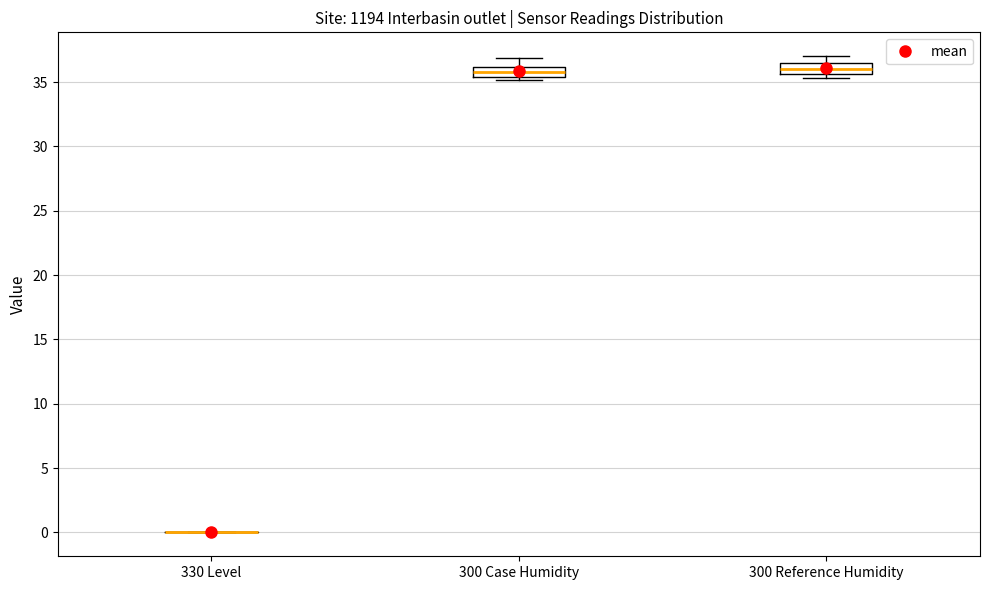

Reading left to right, read every box against the y-axis: the position of its median line, the range the box covers, and the ends of its whiskers. The values are not printed on the chart, so give them approximately, as read against the axis.

330 Level: box collapsed to a line at 0.0, whiskers 0.0 to 0.0
300 Case Humidity: median 35.5 (inside the box), box 35.5 to 36.0, whiskers 35.0 to 37.0
300 Reference Humidity: median 36.0, box 35.5 to 36.5, whiskers 35.5 (just below the box's lower edge) to 37.0